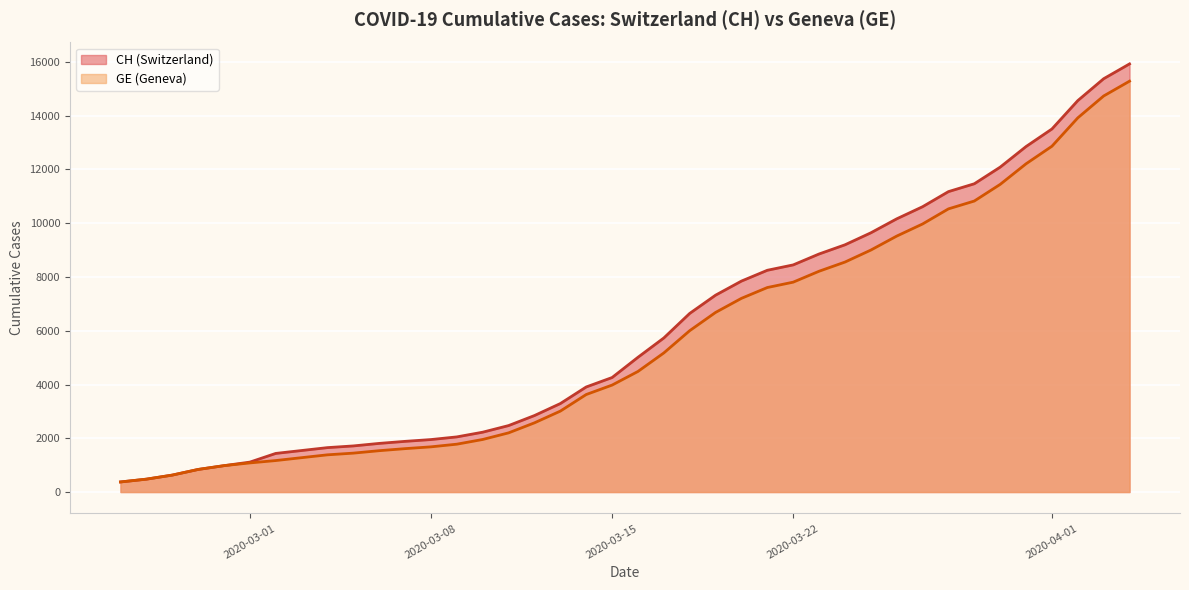

Read the GE value at 2020-03-31.

12210